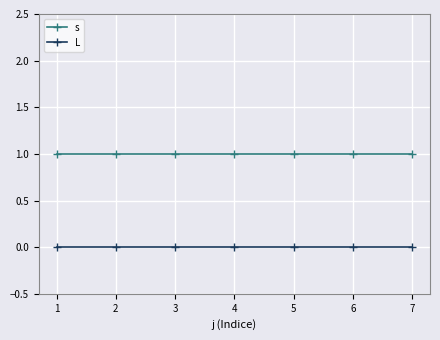

What is the sum of the s values at 3 and 4?

2